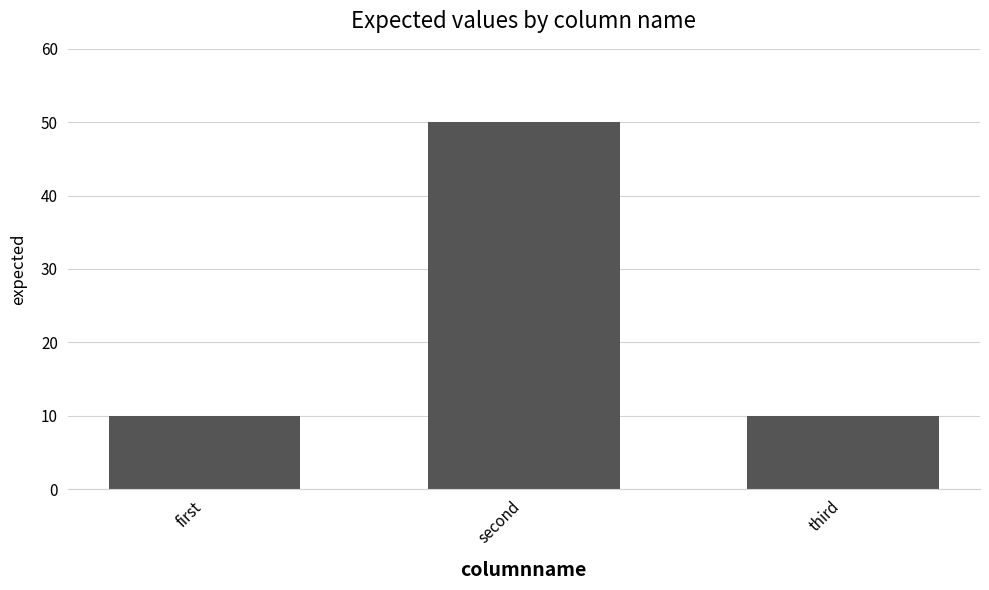

What is the change in value from second to third?

-40